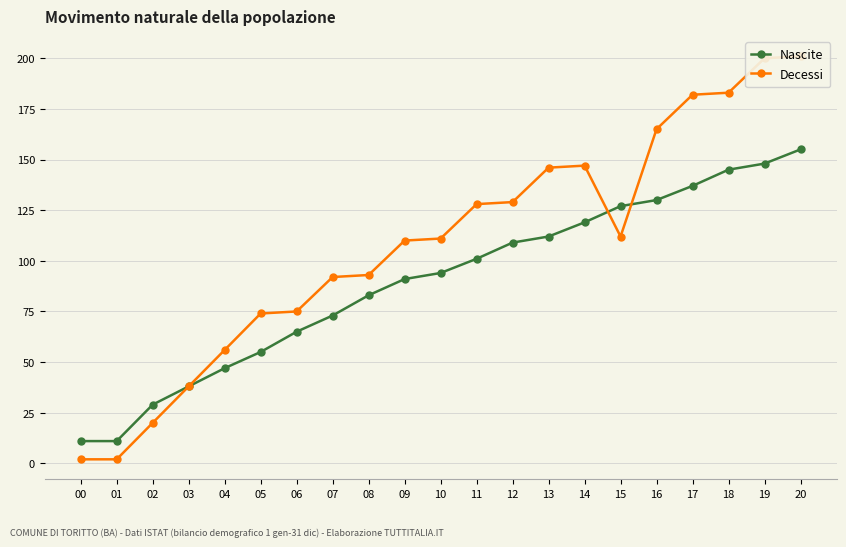

At which label is Decessi closest to 101?

08